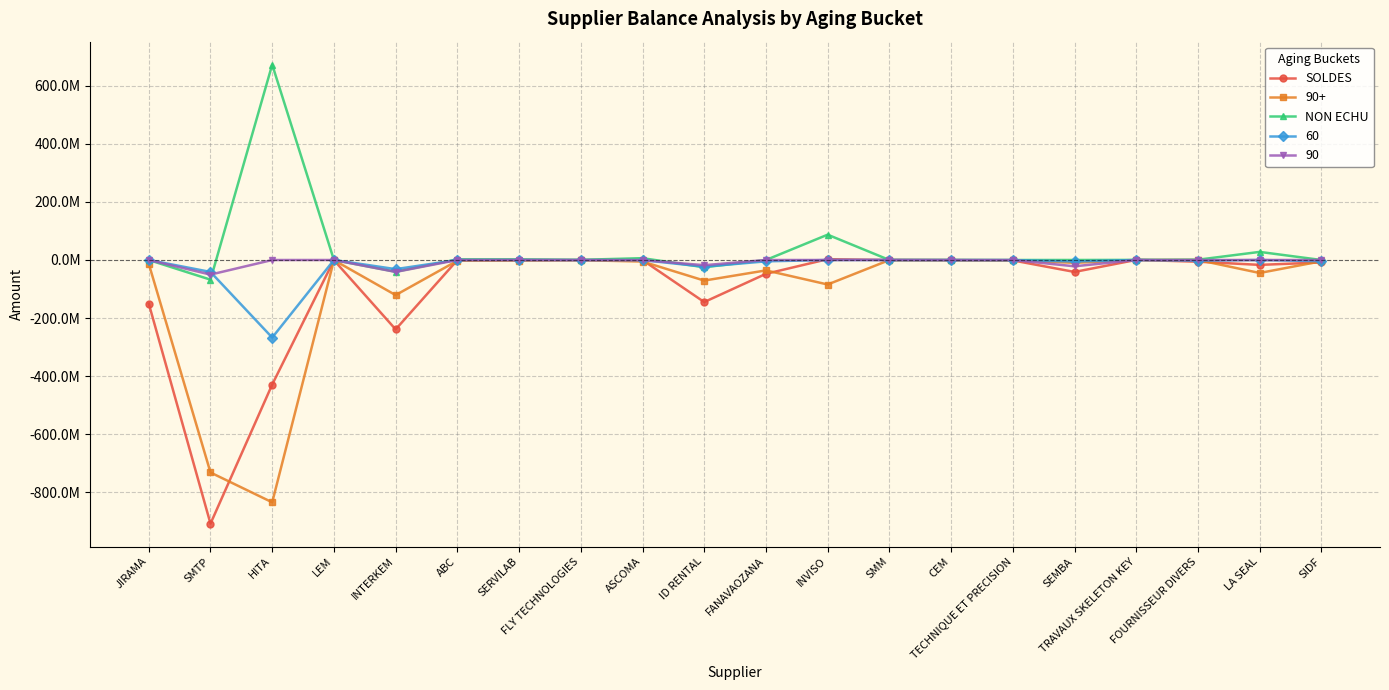

Does the chart have visible grid lines?

Yes